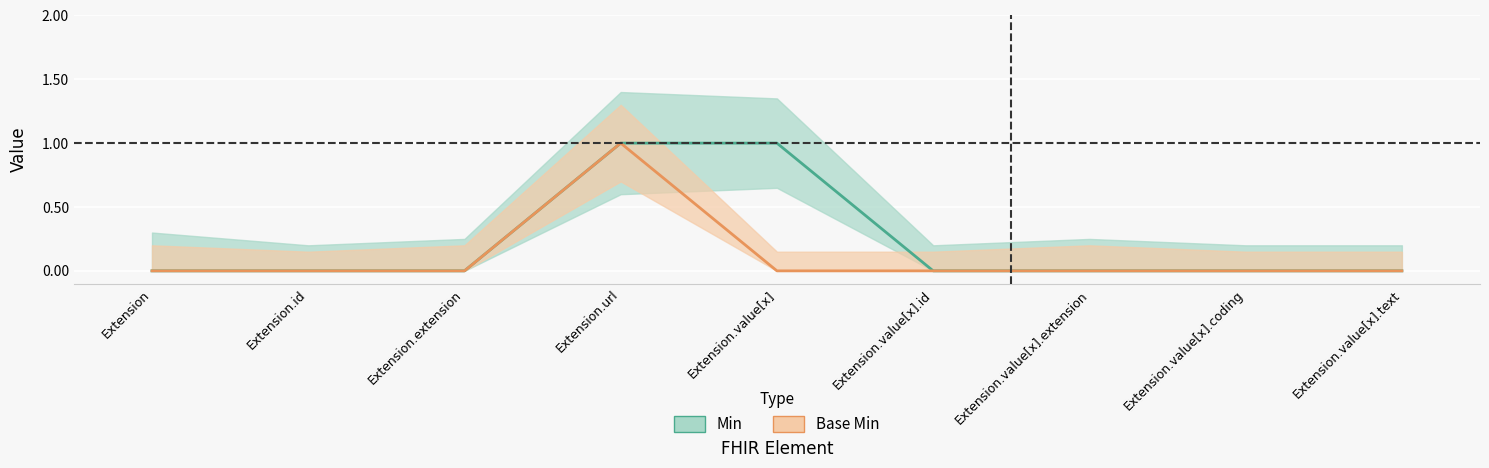

Where is Min nearest to the value 0?

Extension